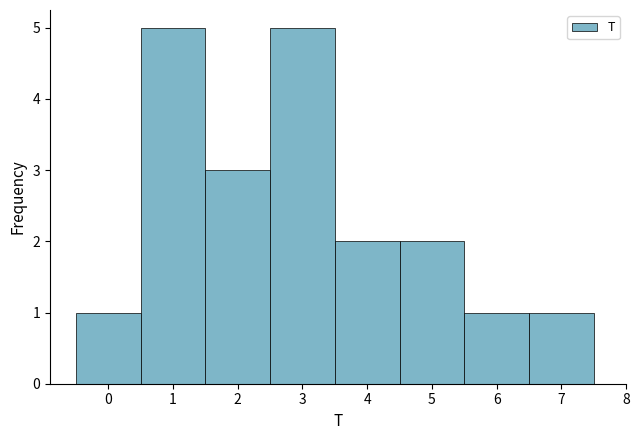

How tall is the bar that spans 4.5 to 5.5 on the x-axis? The values are not printed on the chart, so give them approximately, as read against the axis.

2